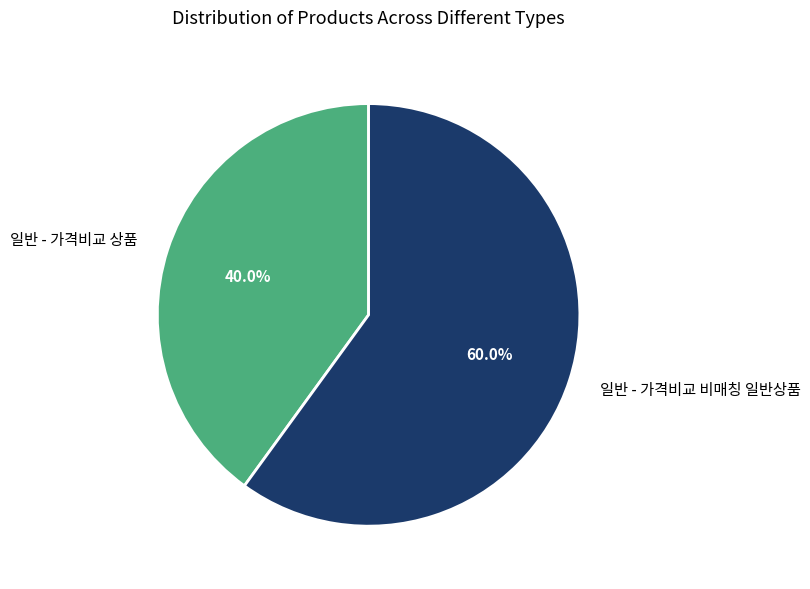

Which has a higher value, 일반 - 가격비교 비매칭 일반상품 or 일반 - 가격비교 상품?

일반 - 가격비교 비매칭 일반상품